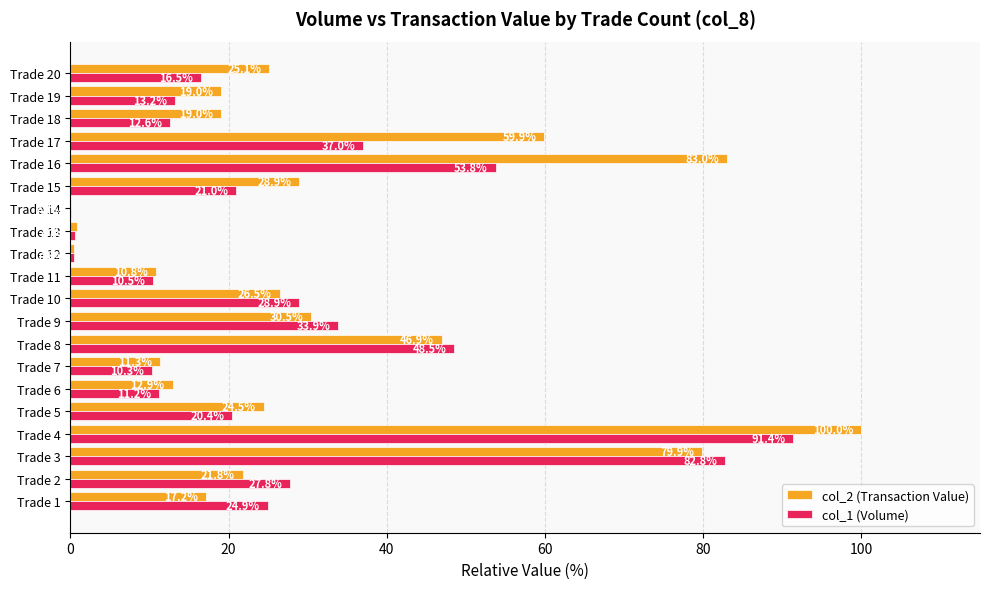

At which category is the sum across all series the highest?

Trade 4